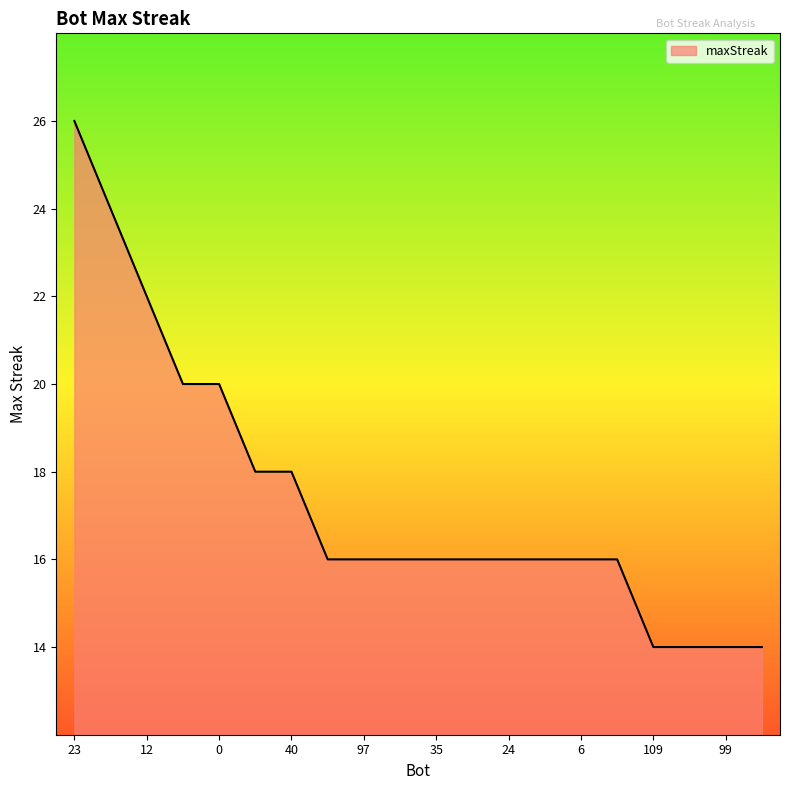

How many values are between 16 and 20?

13